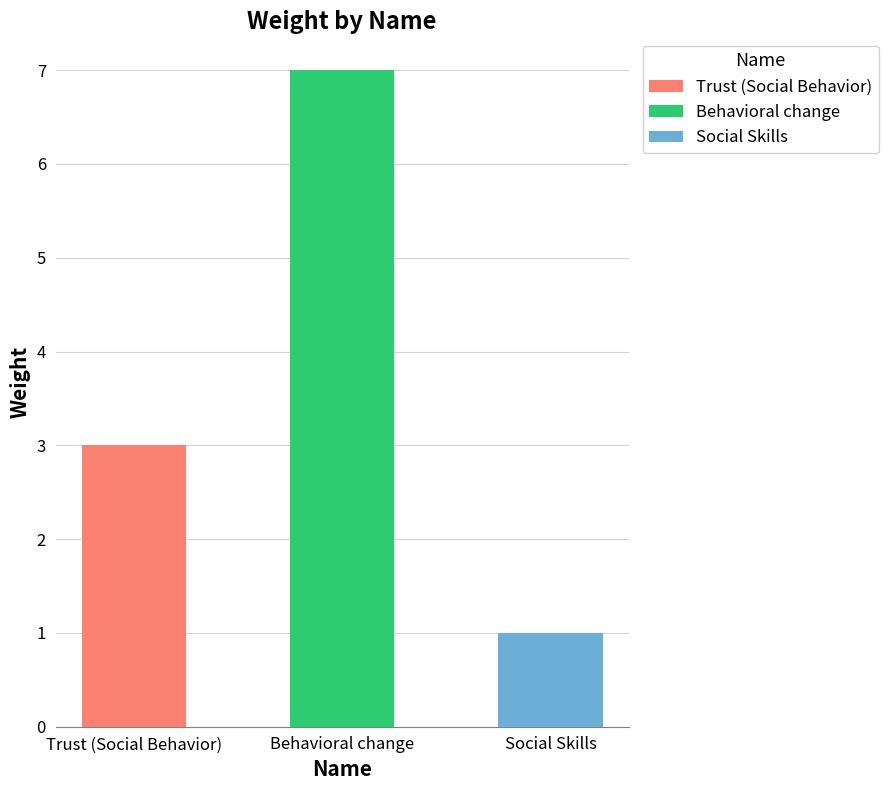

Is it true that the value at Behavioral change is 7?

True